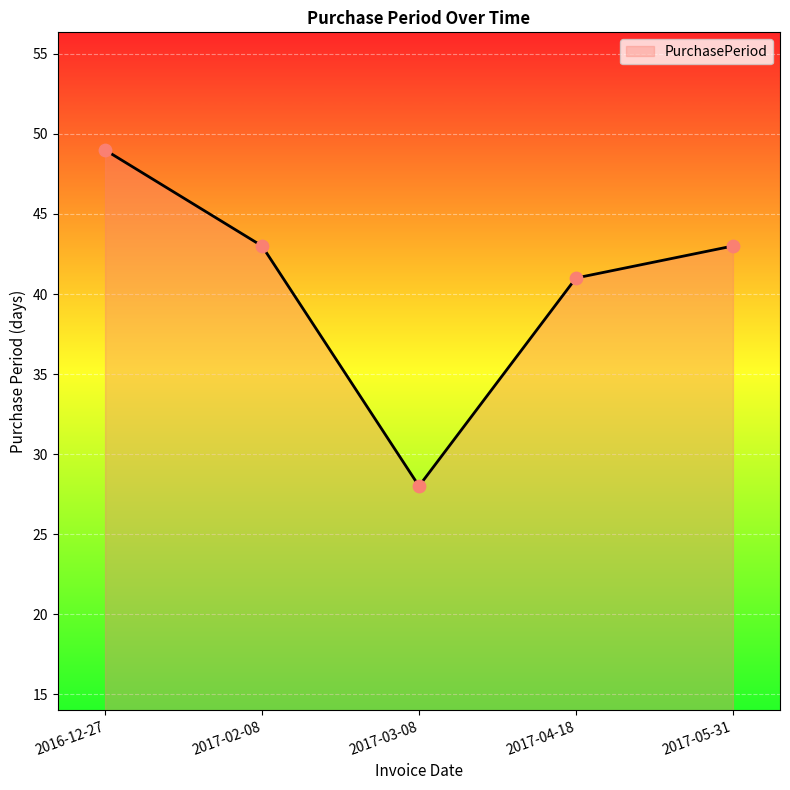

Between 2017-02-08 and 2017-04-18, which is larger?

2017-02-08